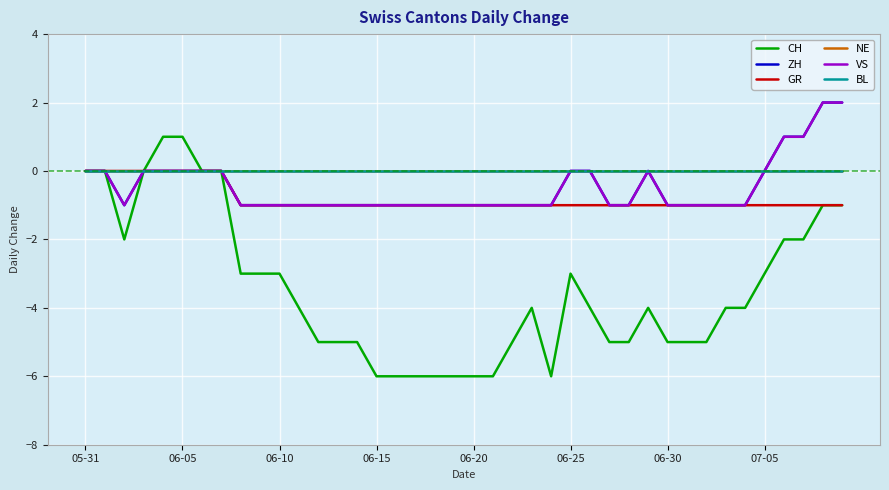

Does the chart have visible grid lines?

Yes